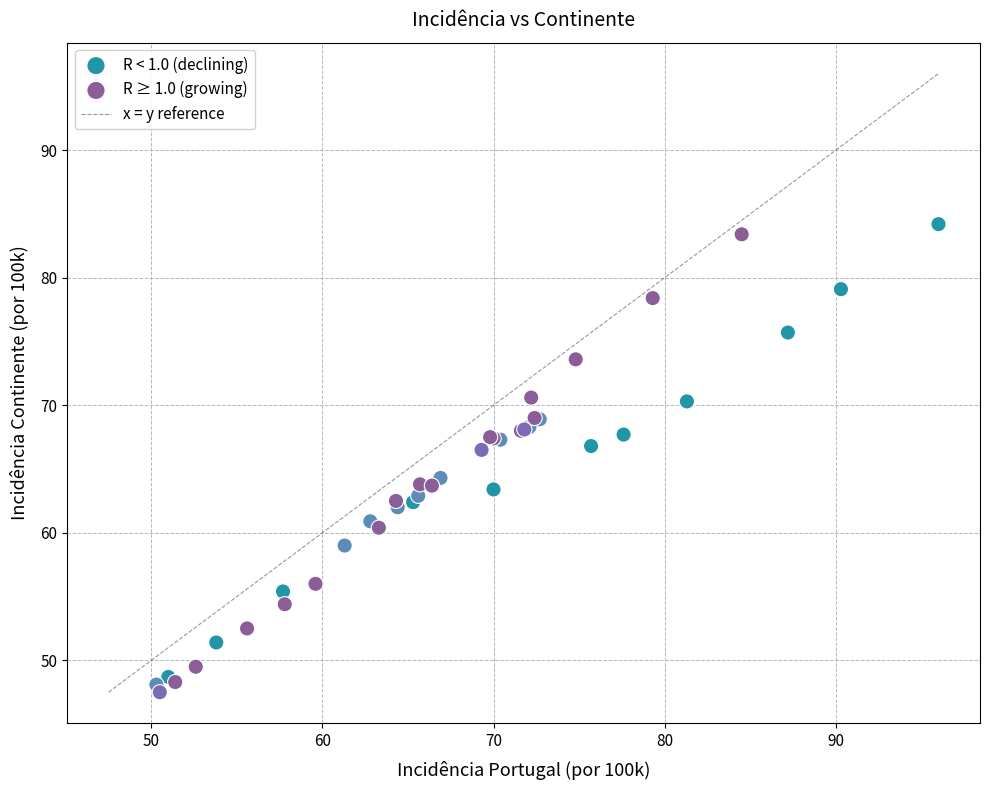

Which series reaches the minimum Y coordinate?

R ≥ 1.0 (growing)